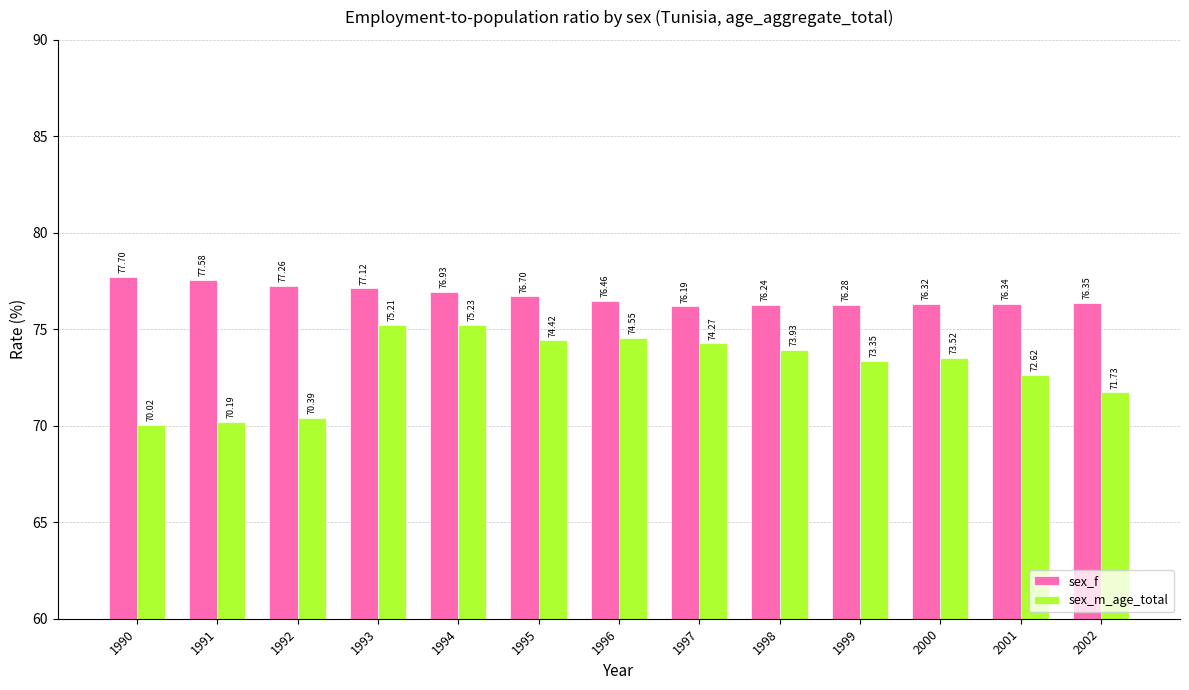

Count the number of data series in this chart.

2